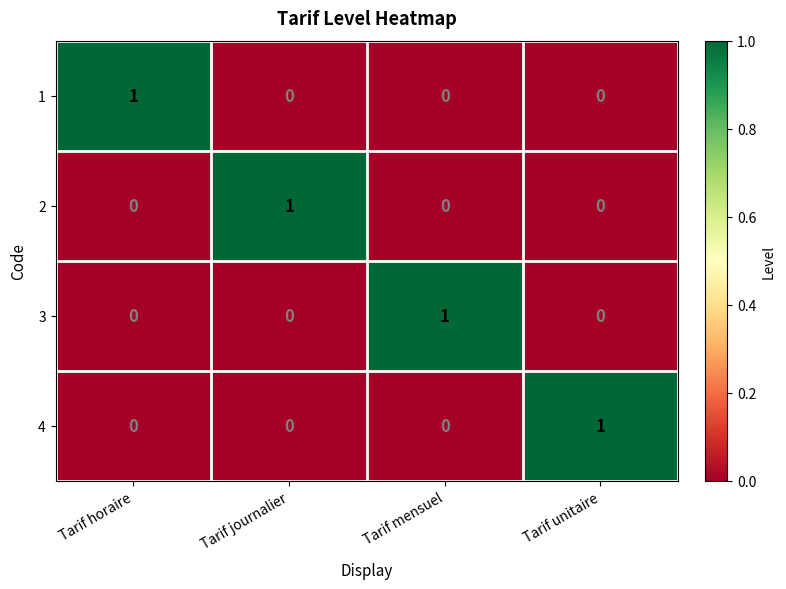

How many 1 values are between 0 and 1?

4